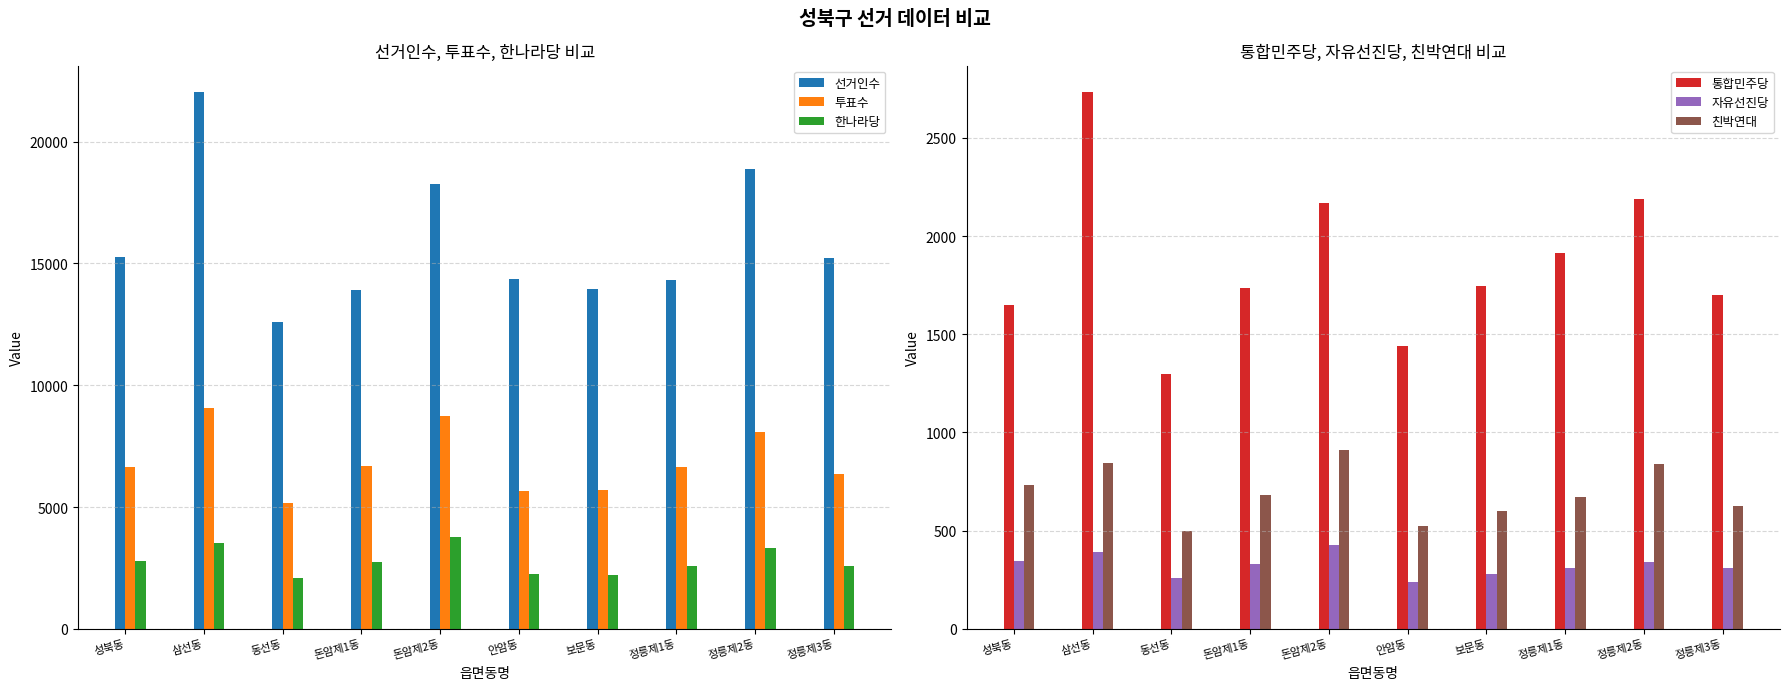

How many values in the 선거인수 series are below 15214?

5